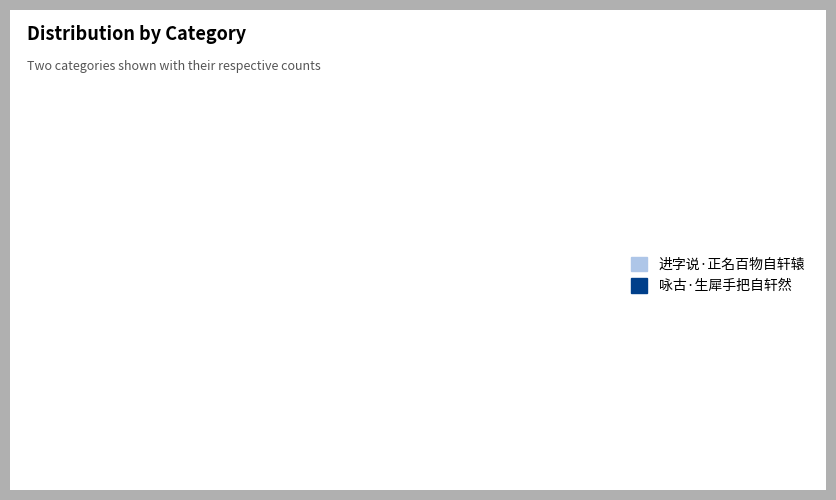

Do 咏古·生犀手把自轩然 and 进字说·正名百物自轩辕 together represent more than half of the pie?

Yes